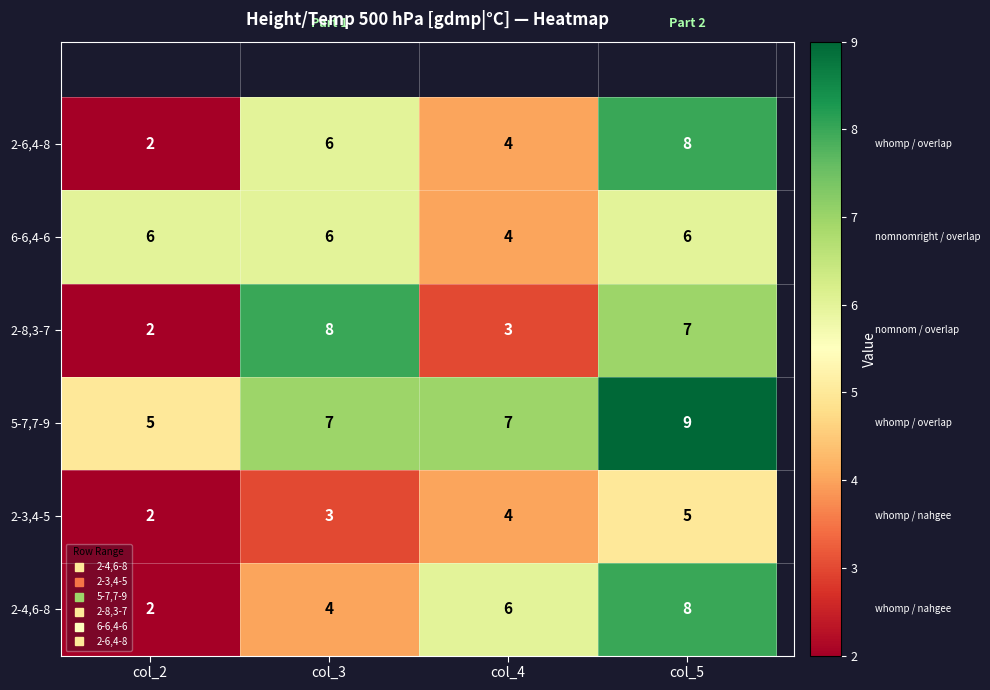

Which series has the largest total across all categories?

5-7,7-9